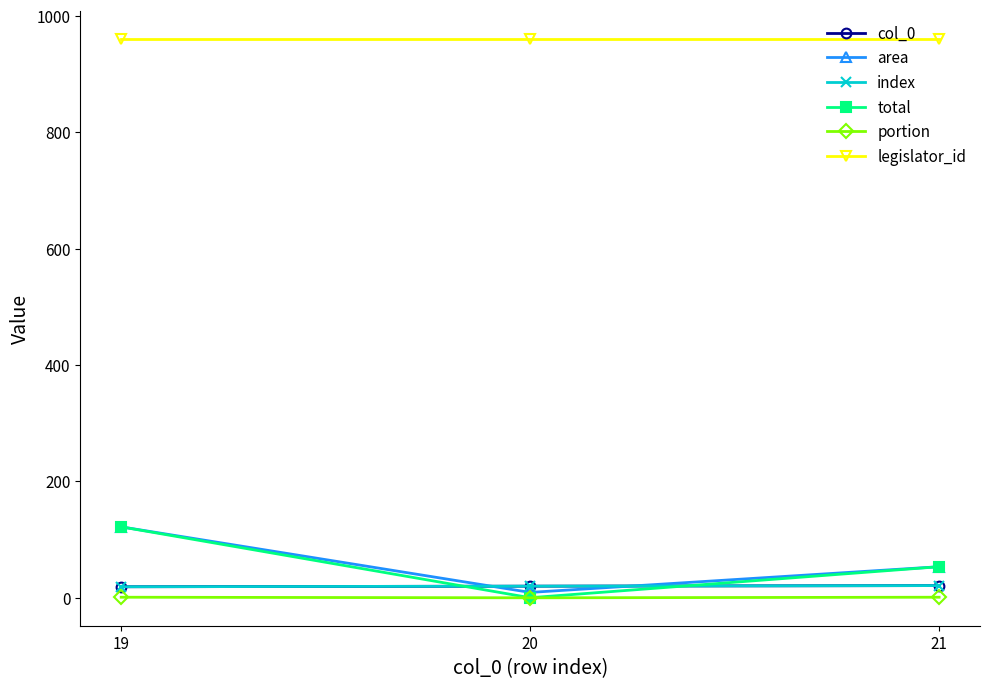

Reading left to right, transcribe all the data shown in this chart.

col_0: 19.0	20.0	21.0
area: 122.0	9.3	53.5
index: 19.0	20.0	21.0
total: 122.0	0.1	53.5
portion: 1.0	0.0	1.0
legislator_id: 960.0	960.0	960.0